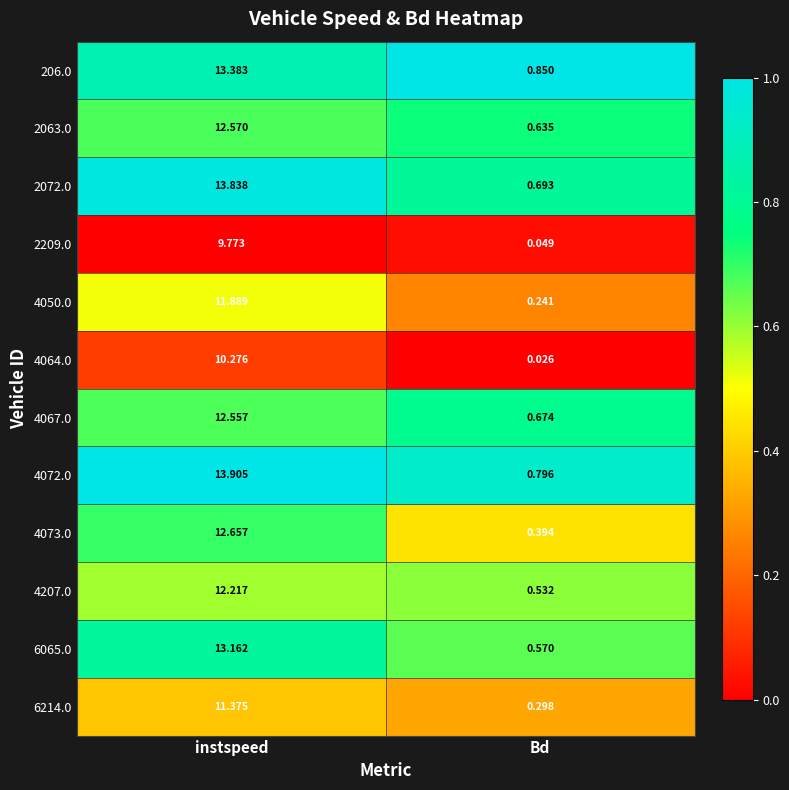

At which label does 2072.0 first exceed 13?

instspeed